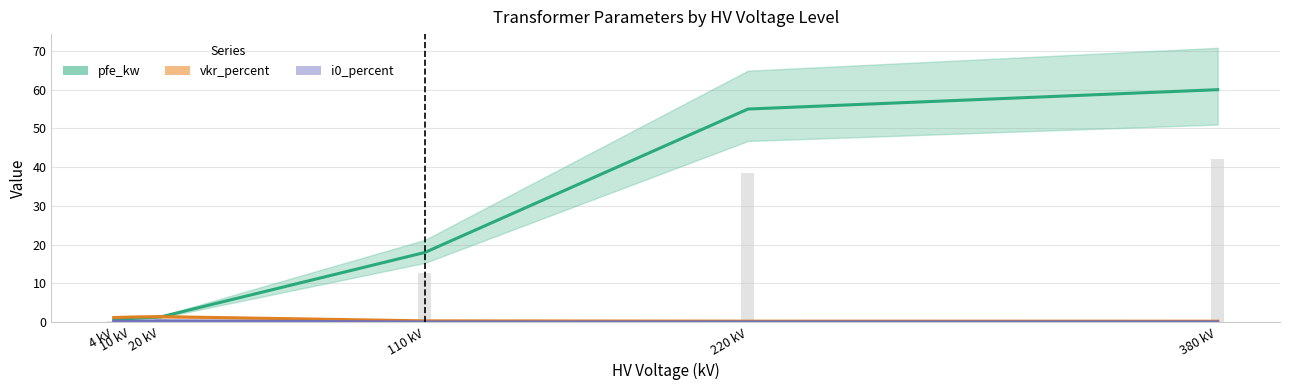

Read the vkr_percent value at 4 kV.

1.2